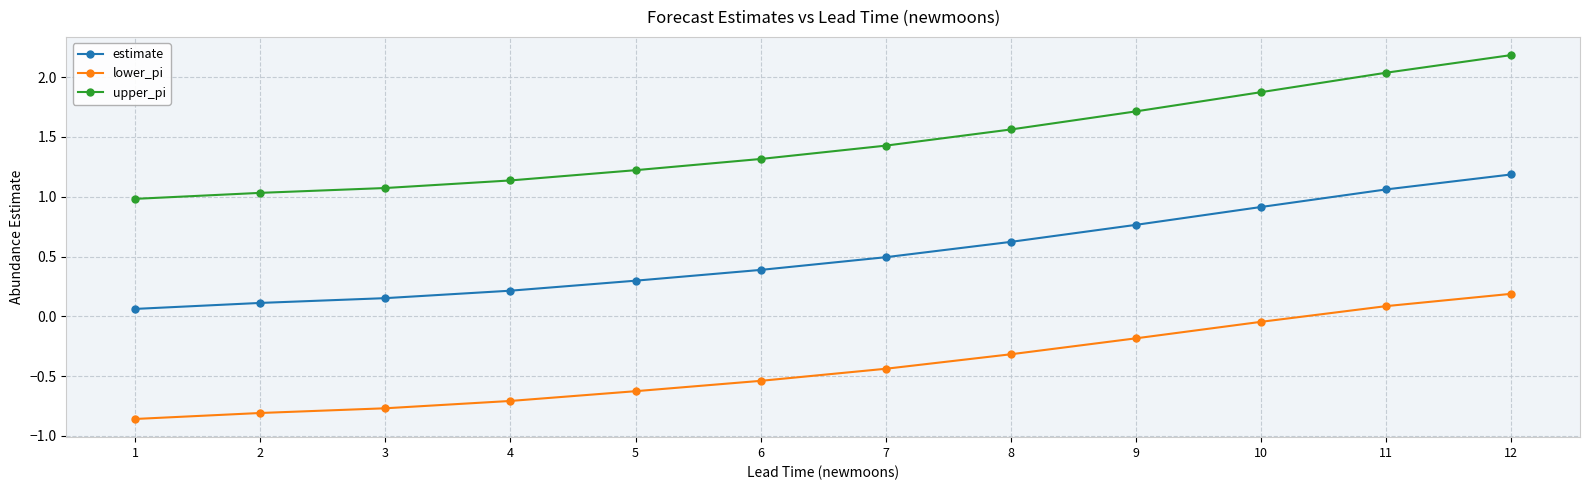

Is the value of upper_pi at 6 greater than the value of estimate at 7?

Yes